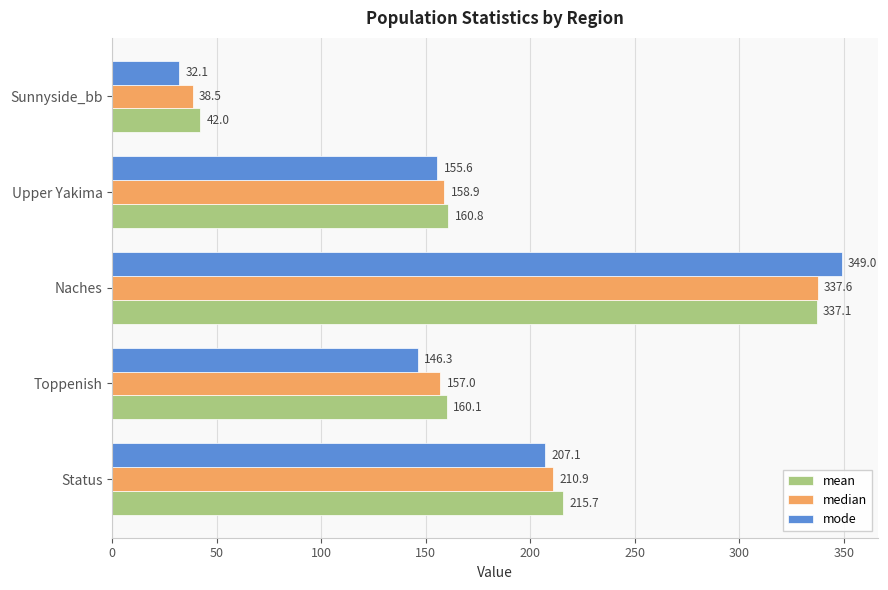

Which series has the largest total across all categories?

mean